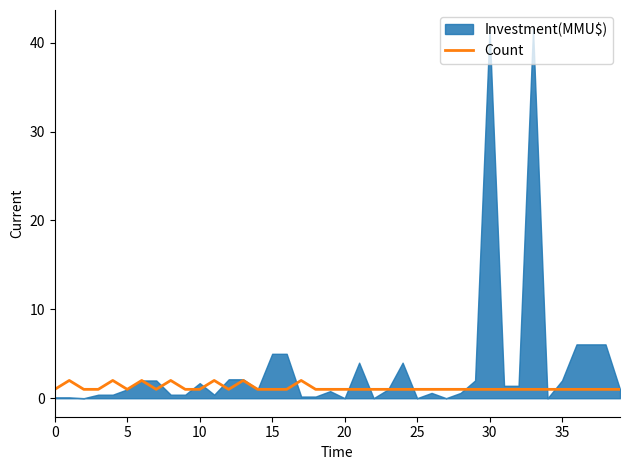

True or false: the data shows 3 at 20.

False